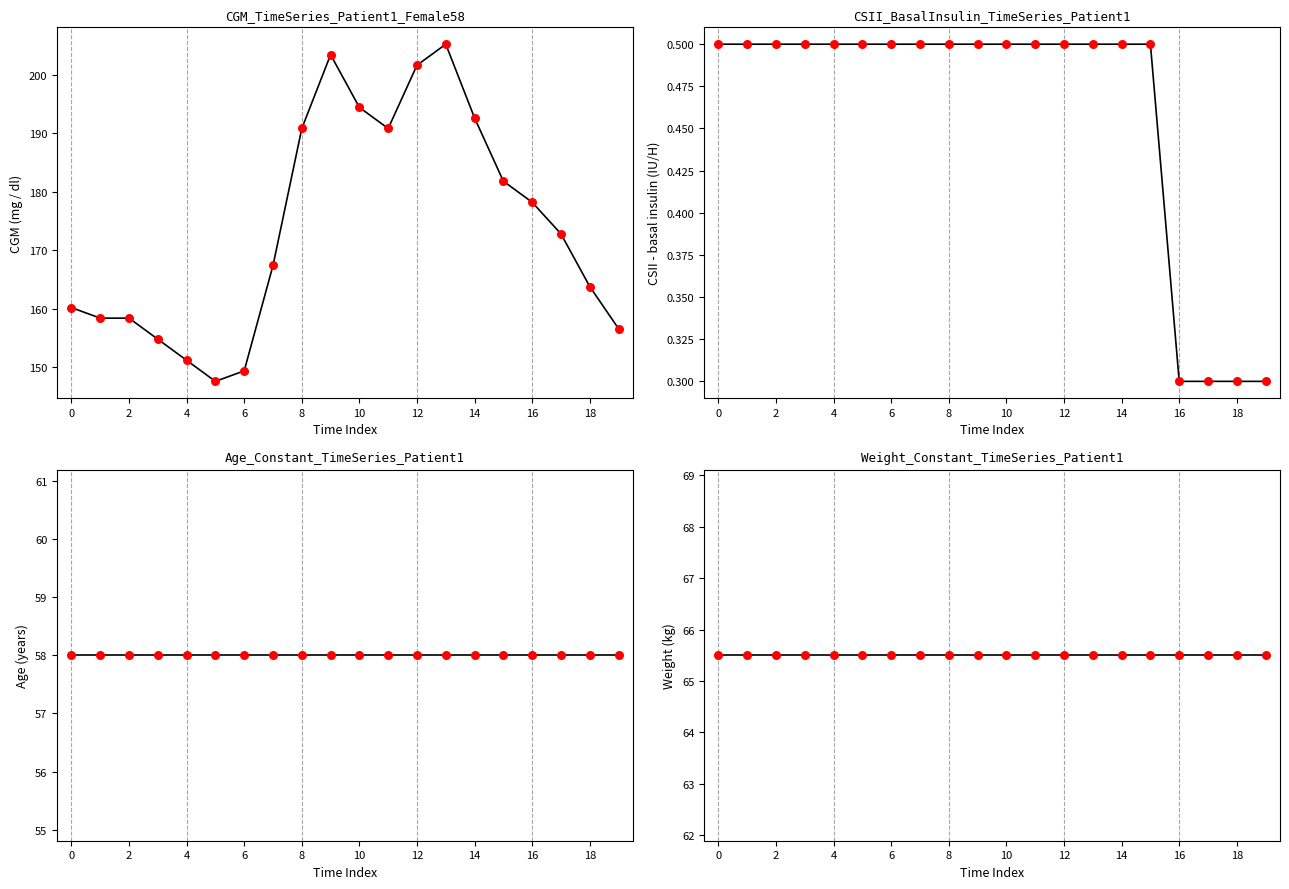

Is the value of CSII - basal insulin (Novolin R, IU / H) at 19:53 greater than the value of CGM (mg / dl) at 19:38?

No